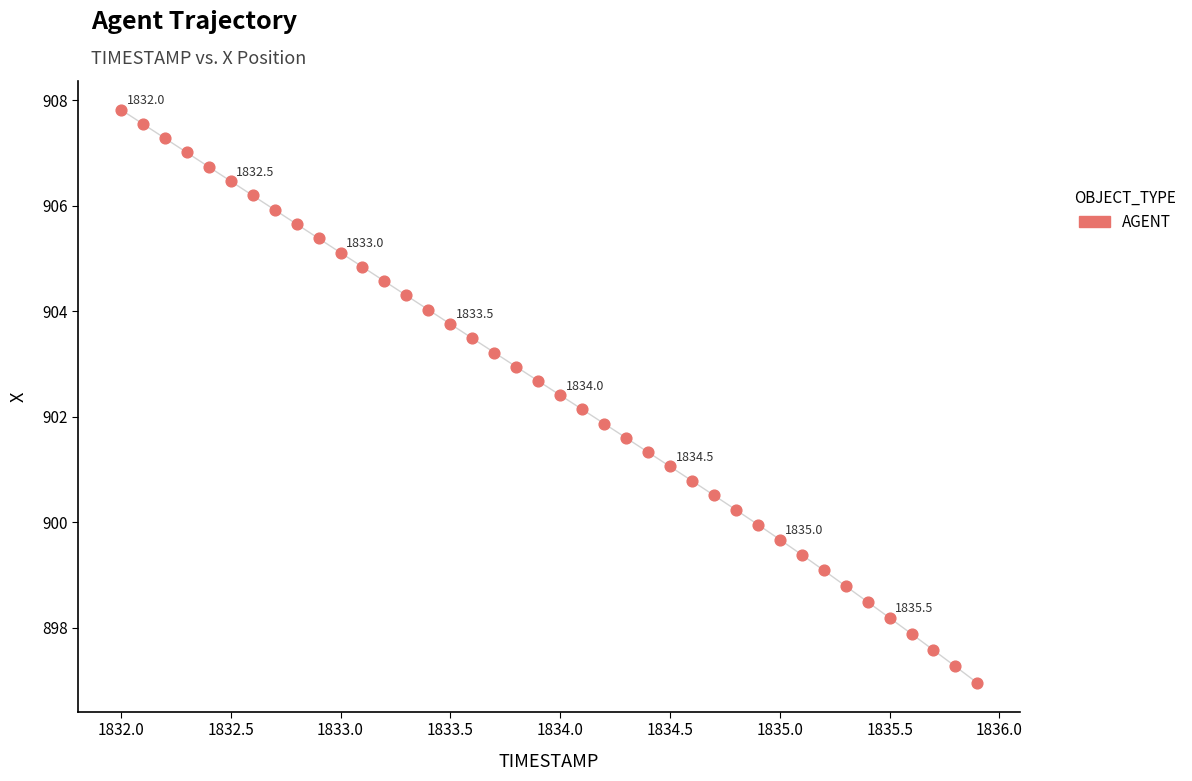

What is the range of Y values (max minus min)?

10.9